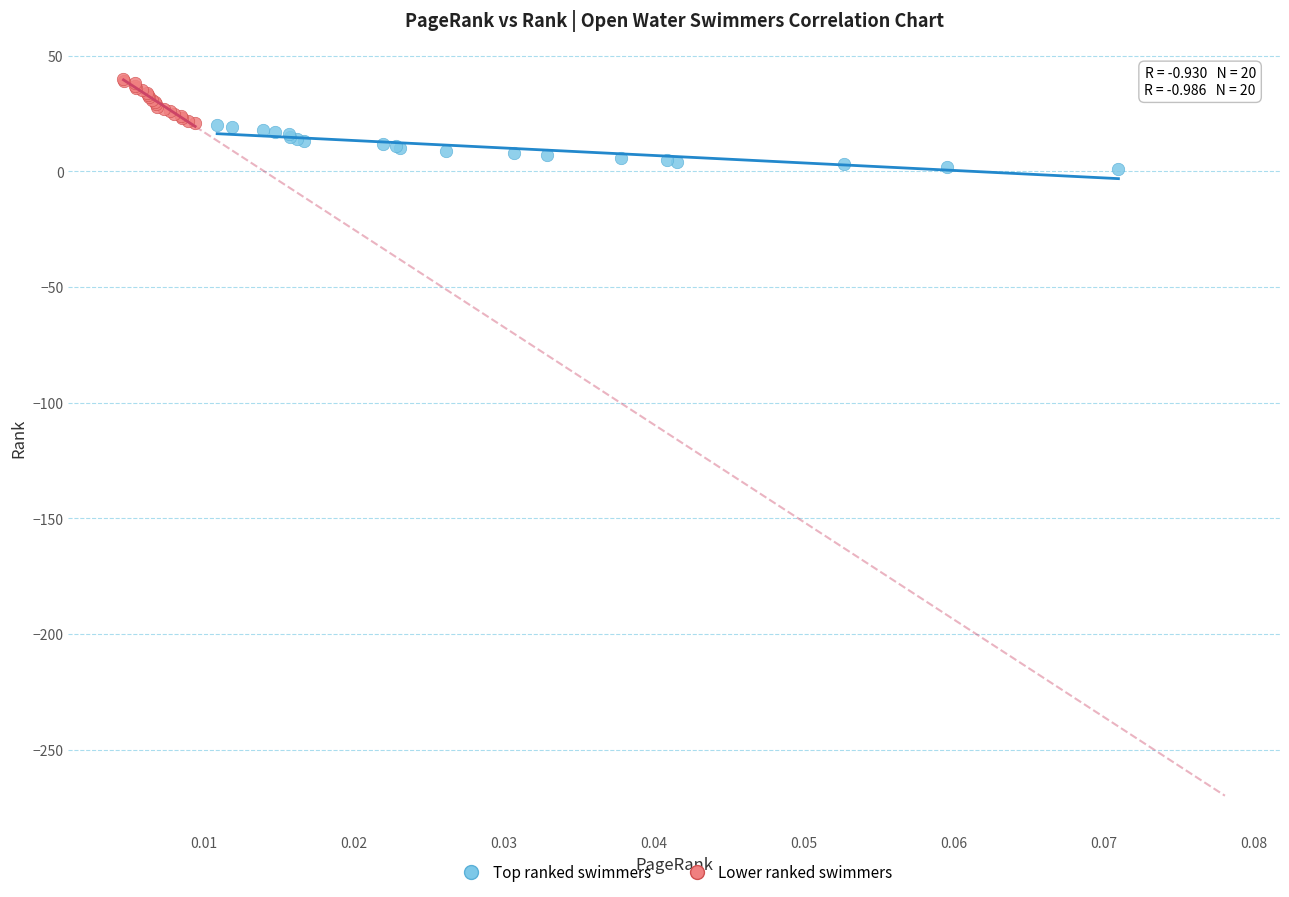

Which series contains the lowest Y value?

Top ranked swimmers